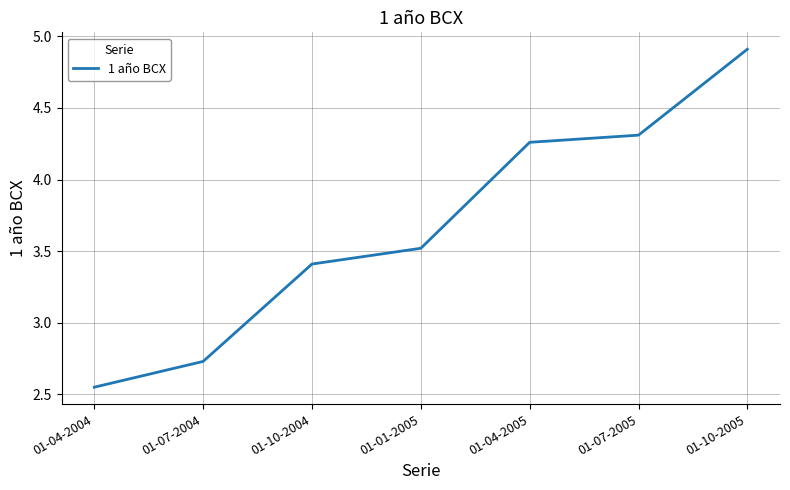

Rank the categories by value from highest to lowest.

01-10-2005, 01-07-2005, 01-04-2005, 01-01-2005, 01-10-2004, 01-07-2004, 01-04-2004